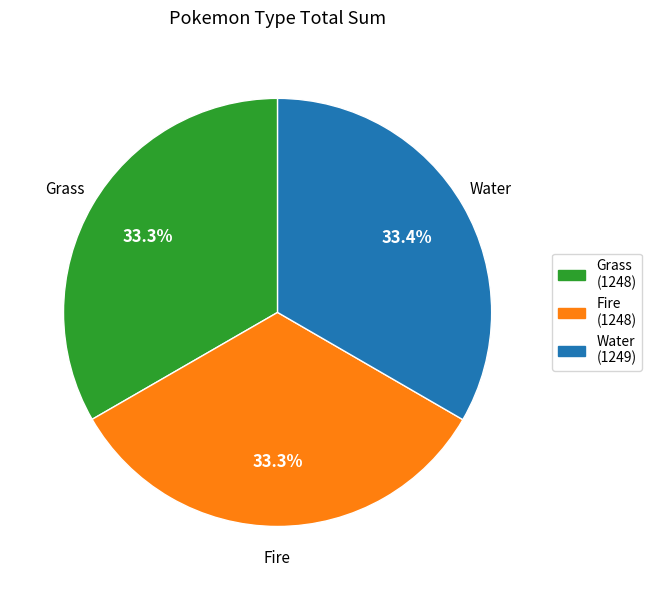

Approximately how many times larger is the value at Grass compared to Fire?

1.0